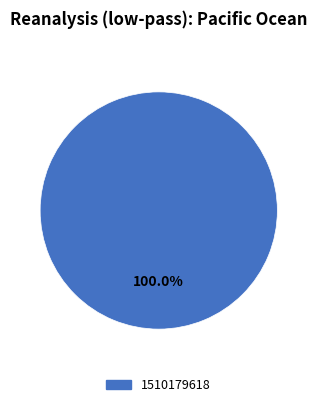

How many slices are in this pie chart?

1